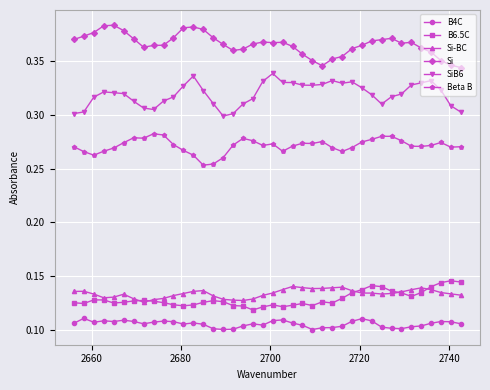

At how many categories does at least one series exceed 0?

40